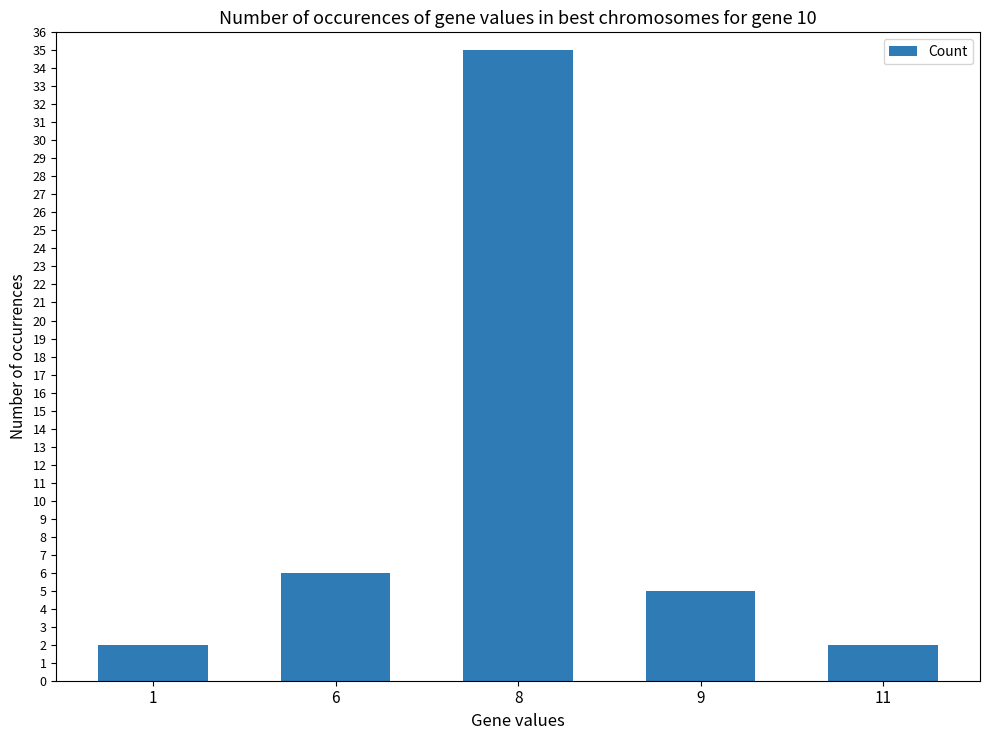

What is the smallest value displayed?

2